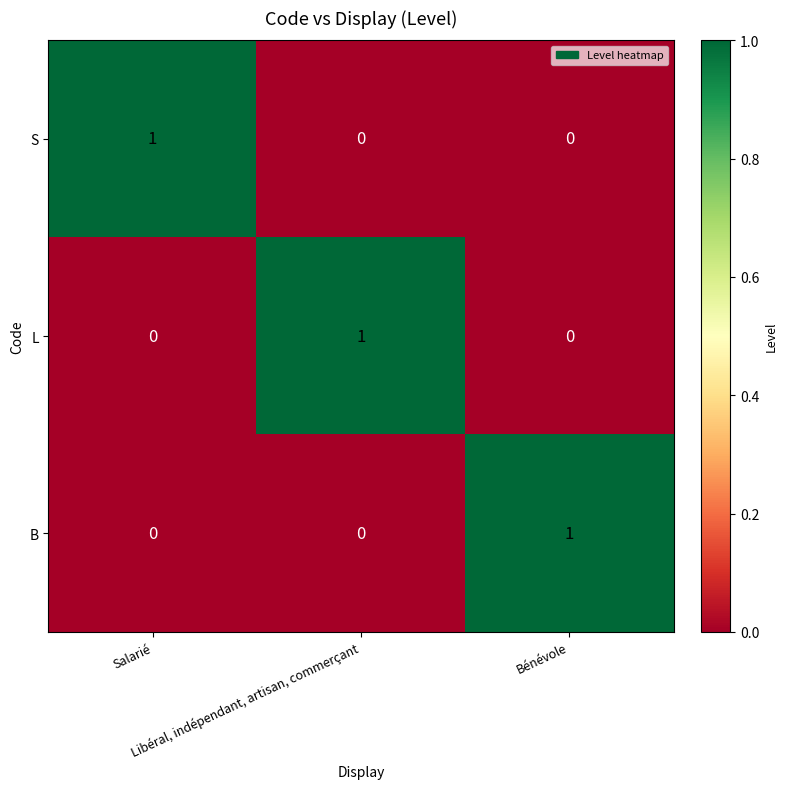

At how many categories does at least one series exceed 0?

3